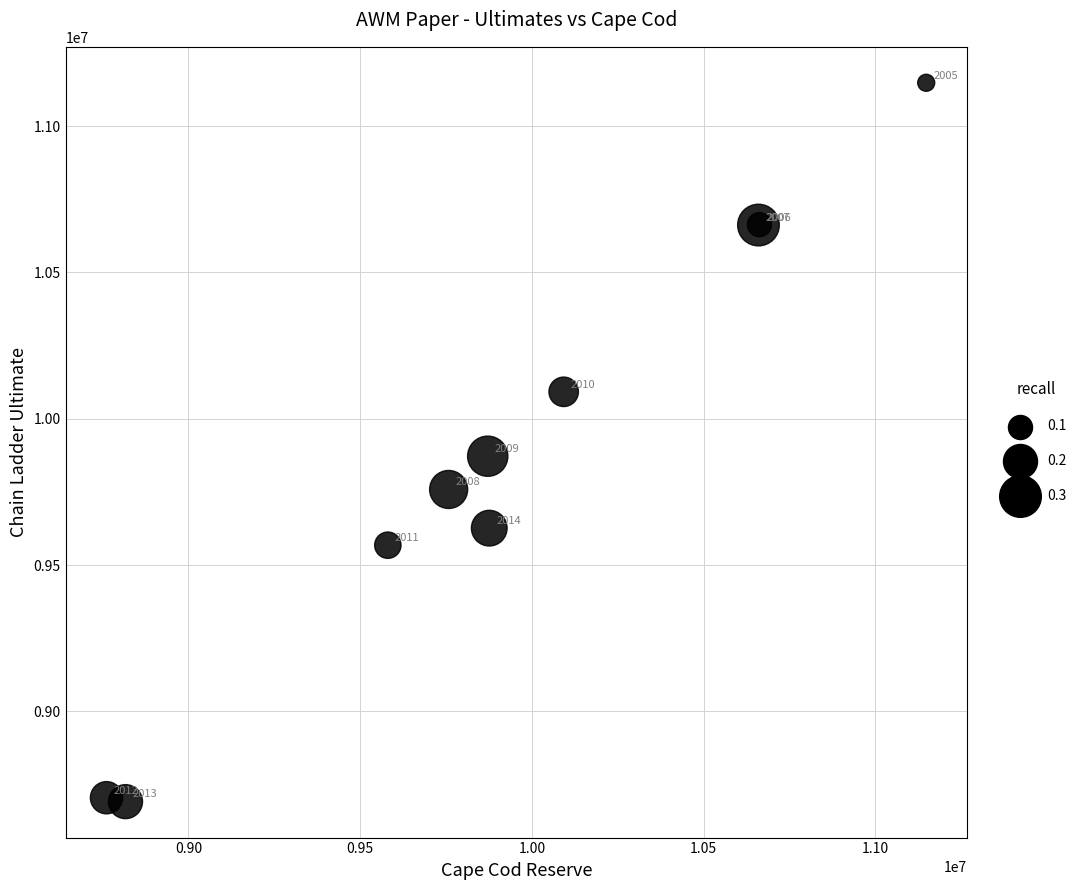

What Y value in the scatter plot is closest to 9920047?

9872217.6